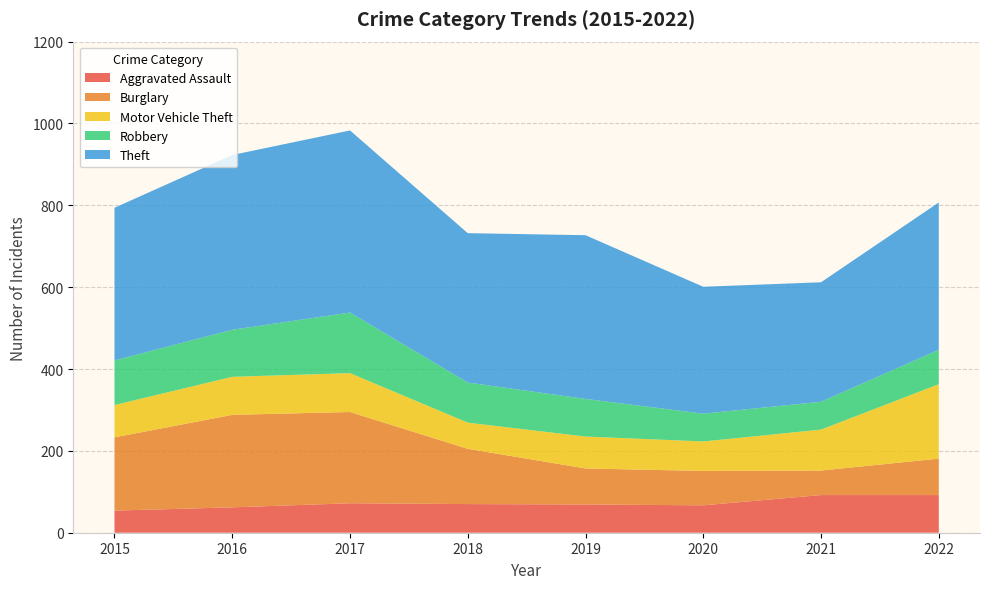

Reading left to right, transcribe all the data shown in this chart.

Aggravated Assault: 54	62	72	70	69	67	92	92
Burglary: 179	226	223	135	88	84	60	89
Motor Vehicle Theft: 79	93	95	64	78	72	100	182
Robbery: 109	115	148	98	92	68	68	84
Theft: 373	427	445	365	400	310	292	360